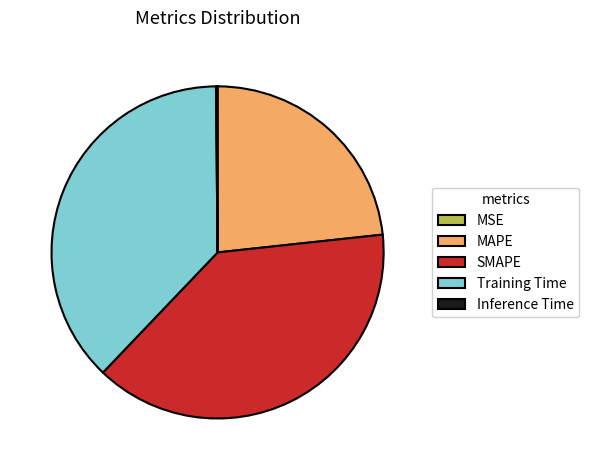

Is Training Time the majority of the pie?

No